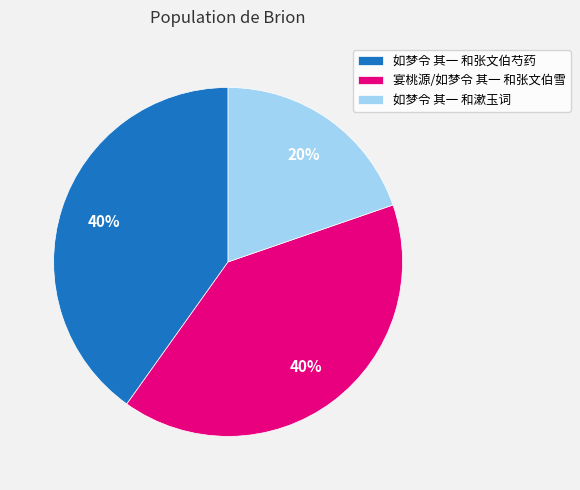

Is it true that 宴桃源/如梦令 其一 和张文伯雪 is 40% of the pie?

True